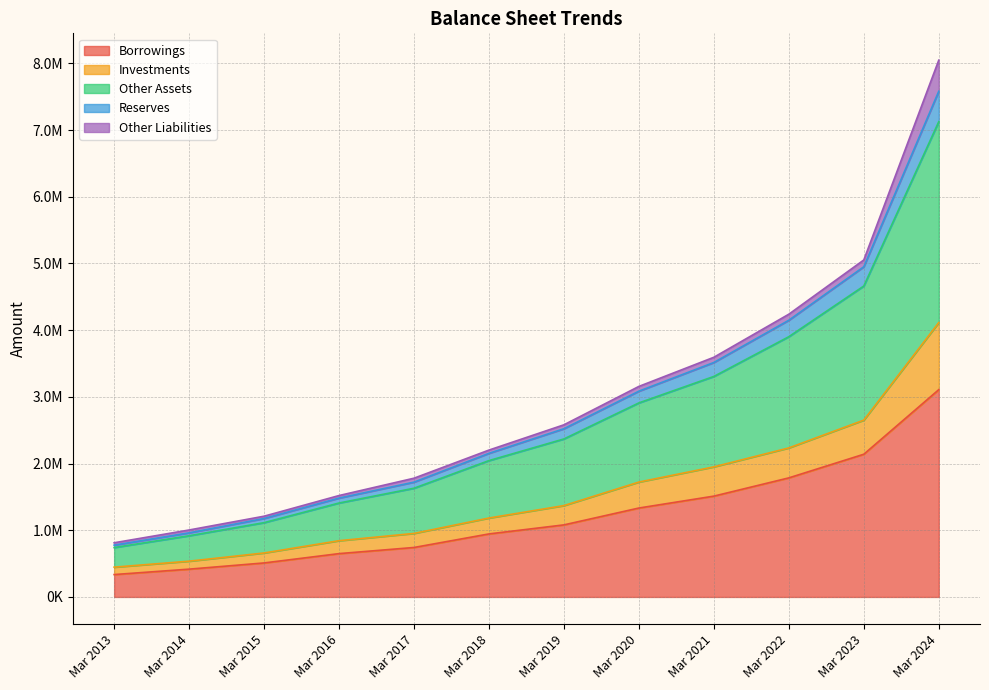

True or false: Reserves and Other Assets intersect in this chart.

False